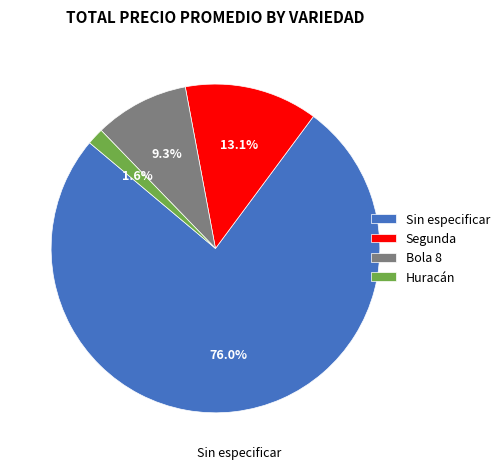

What percentage do Sin especificar and Huracán together represent?

77.6%